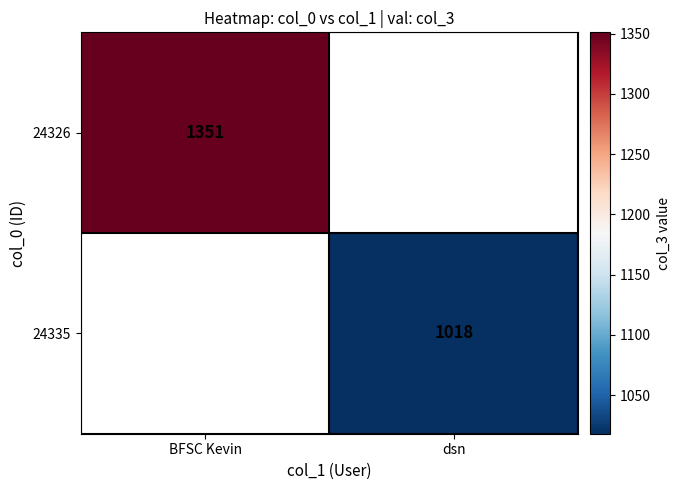

The value of 24326 at BFSC Kevin is 1351. True or false?

True